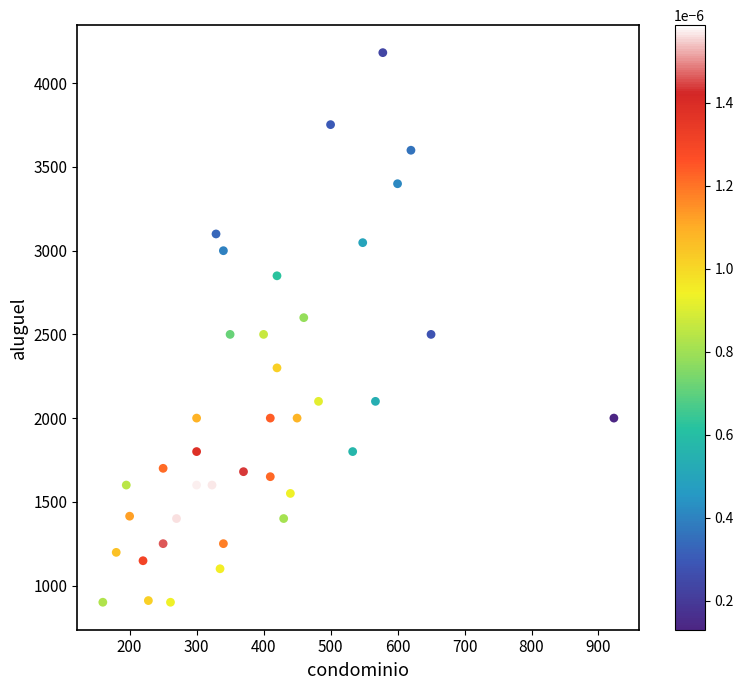

What is the range of X values (max minus min)?

763